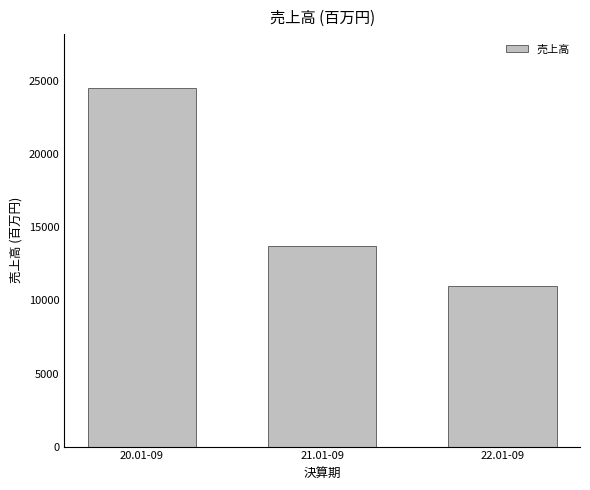

Rank the categories by value from highest to lowest.

20.01-09, 21.01-09, 22.01-09